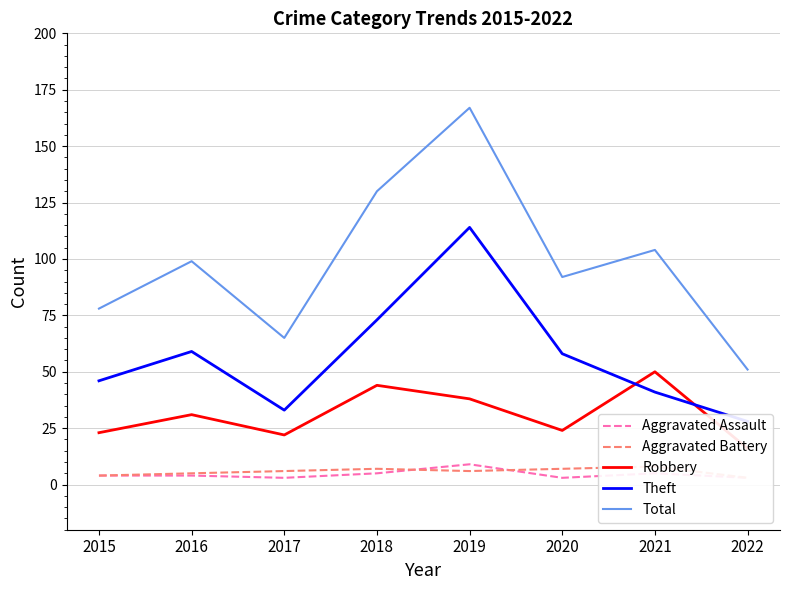

Which series has the largest total across all categories?

Total